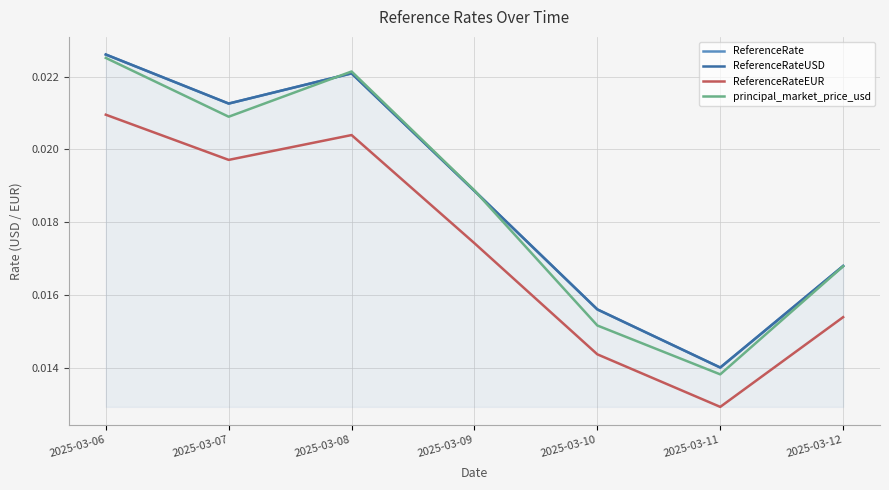

Which has a higher value, 2025-03-07 or 2025-03-12?

2025-03-07